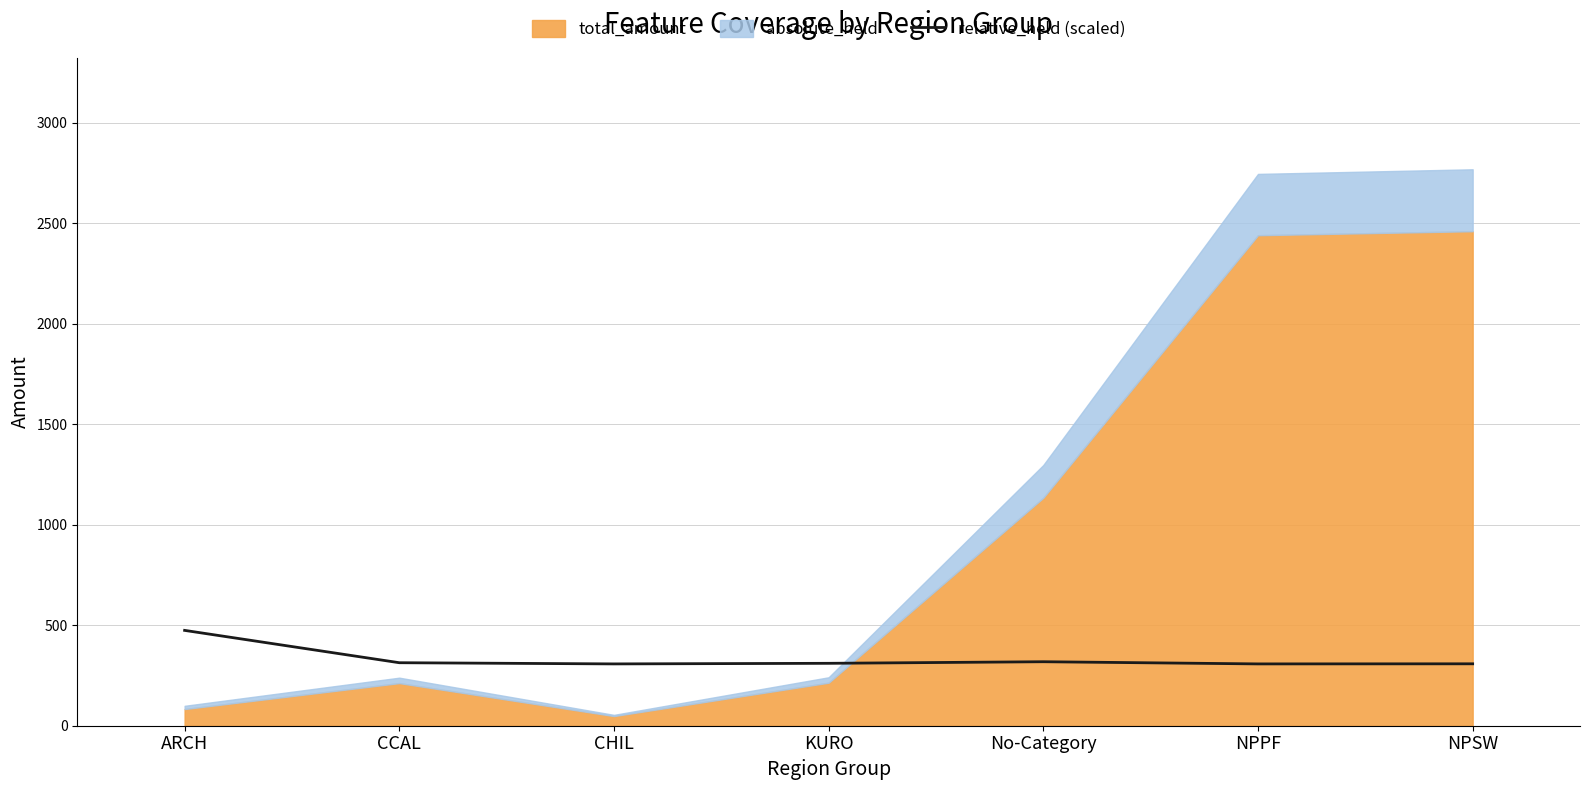

What is the minimum value for relative_held (scaled)?

307.5